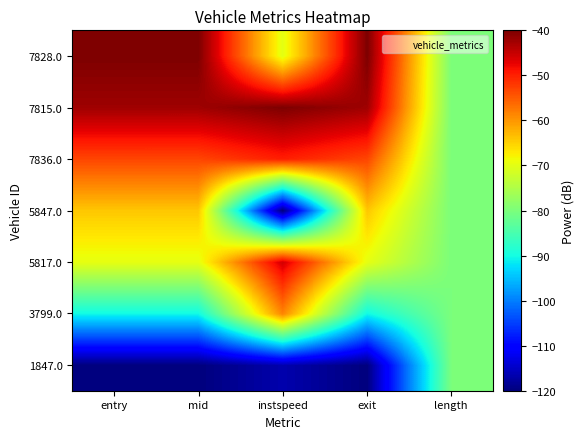

Reading left to right, transcribe all the data shown in this chart.

1847.0: entry=-120.0	mid=-120.0	instspeed=-116.7	exit=-120.0	length=-80.0
3799.0: entry=-90.4	mid=-90.4	instspeed=-58.5	exit=-90.4	length=-80.0
5817.0: entry=-69.7	mid=-69.7	instspeed=-45.9	exit=-69.7	length=-80.0
5847.0: entry=-64.2	mid=-64.2	instspeed=-120.0	exit=-64.2	length=-80.0
7836.0: entry=-53.2	mid=-53.2	instspeed=-49.8	exit=-53.2	length=-80.0
7815.0: entry=-42.3	mid=-42.3	instspeed=-40.0	exit=-42.3	length=-80.0
7828.0: entry=-40.0	mid=-40.0	instspeed=-70.0	exit=-40.0	length=-80.0